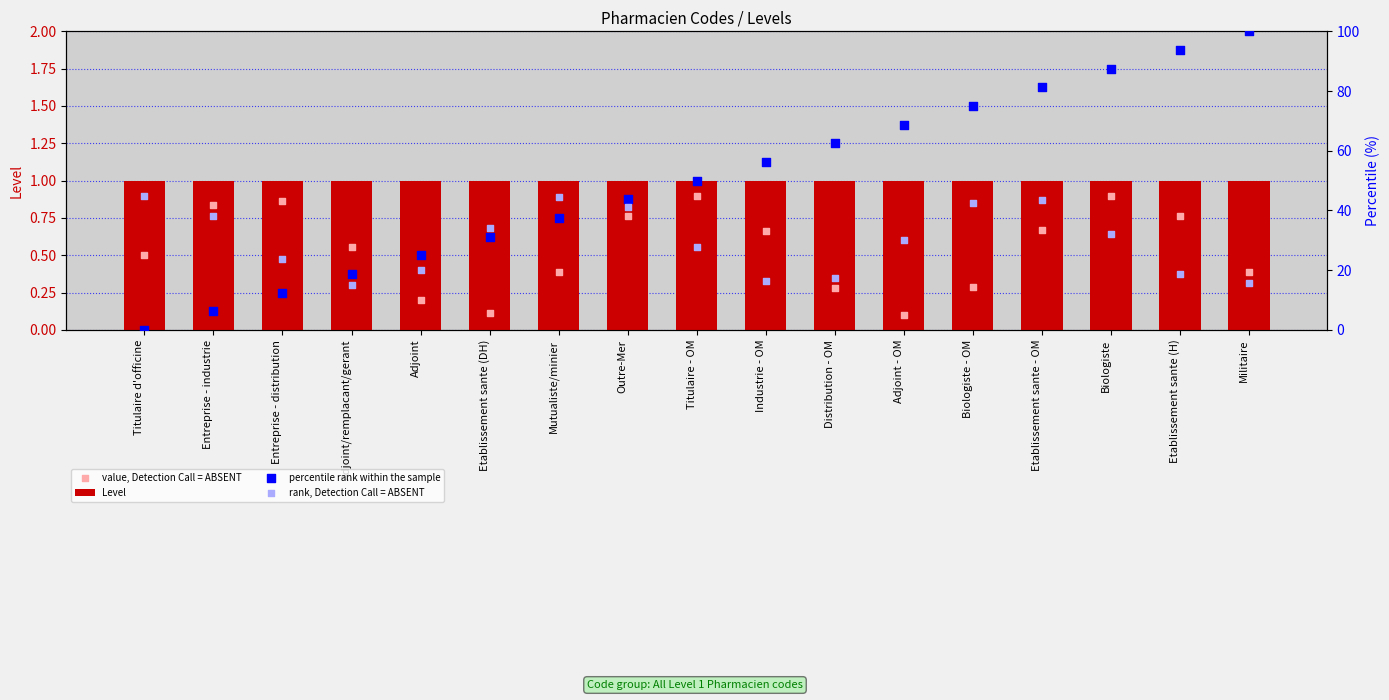

What is the total value across all series at Etablissement sante (H)?

114.1